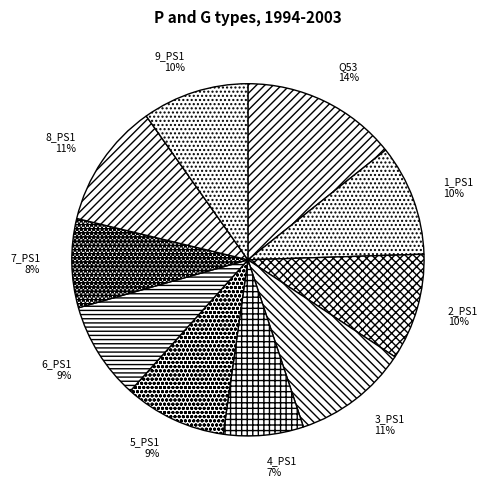

To the nearest percent, what percentage of the pie is Q53?

14%